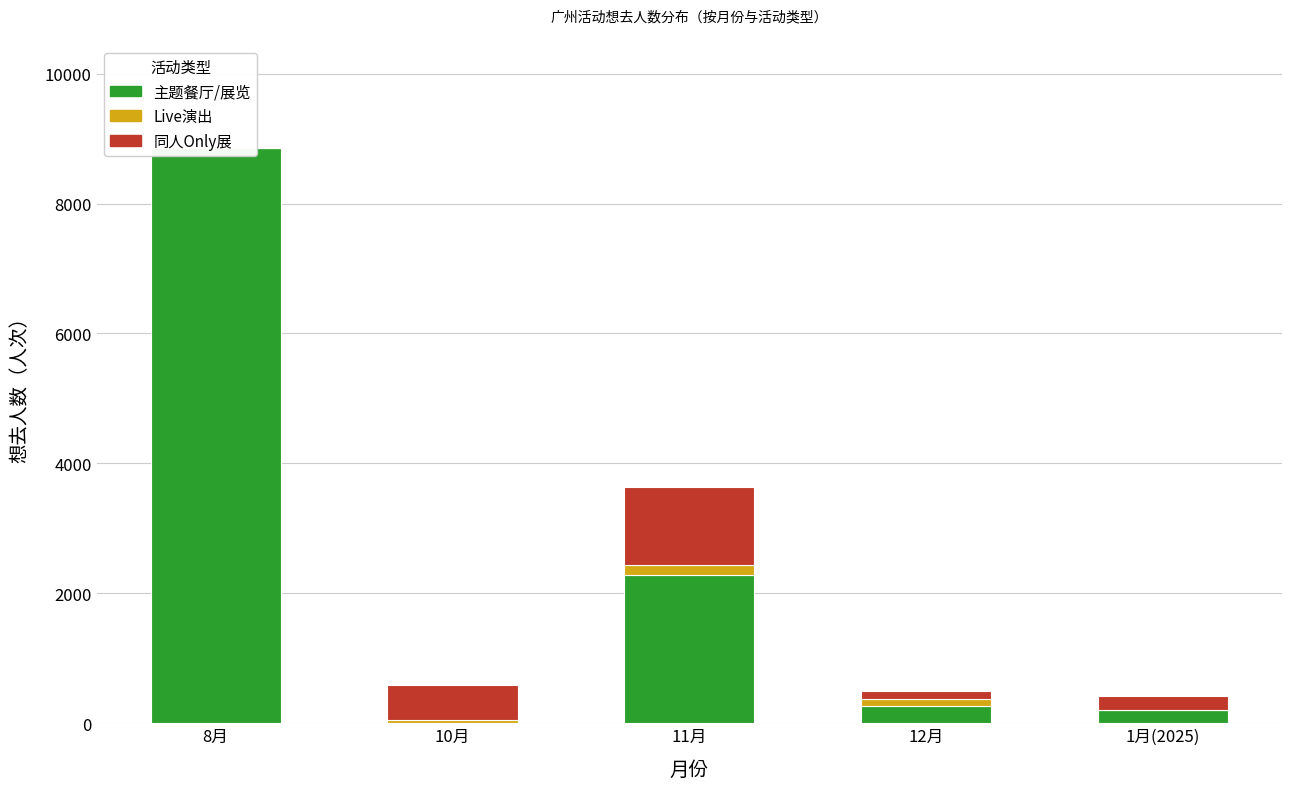

How many Live演出 values are between 0 and 95?

4